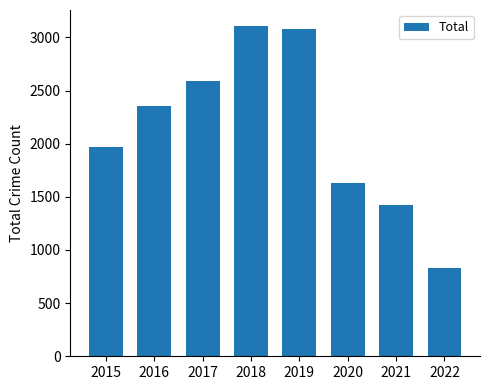

Between 2021 and 2017, which is larger?

2017